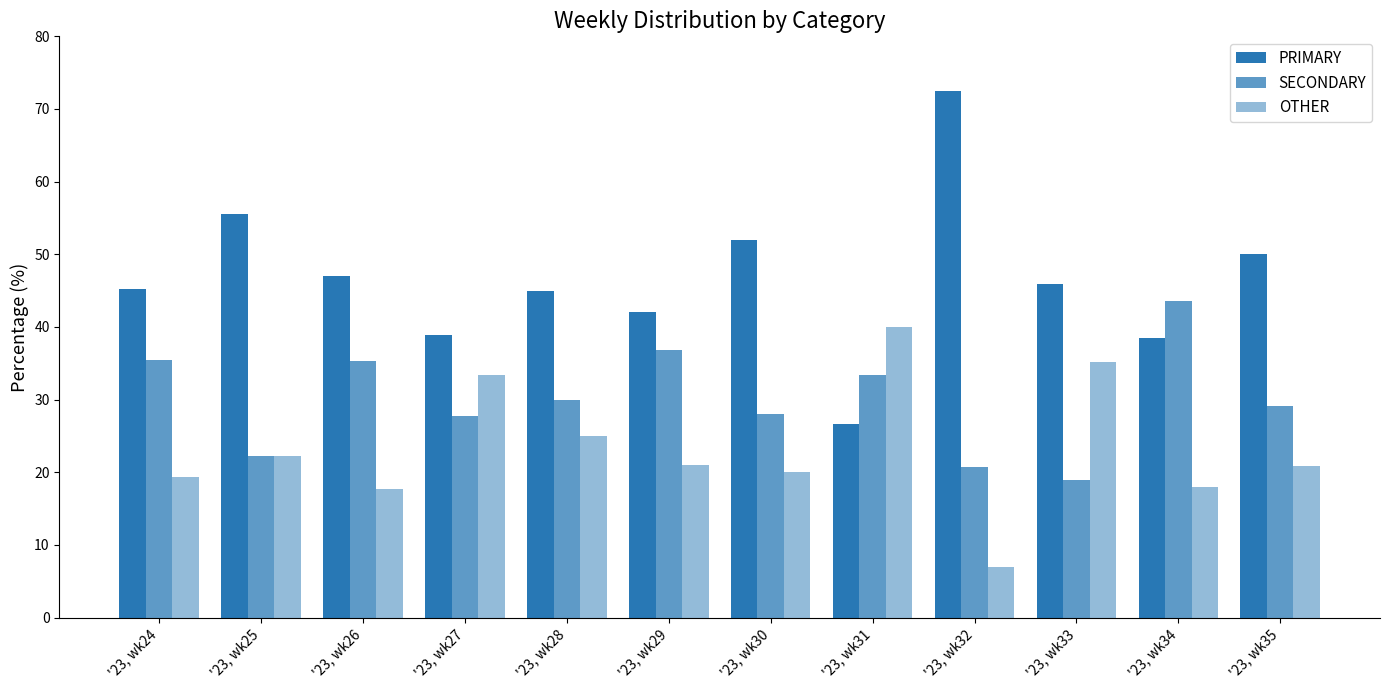

Count the number of categories in the chart.

12